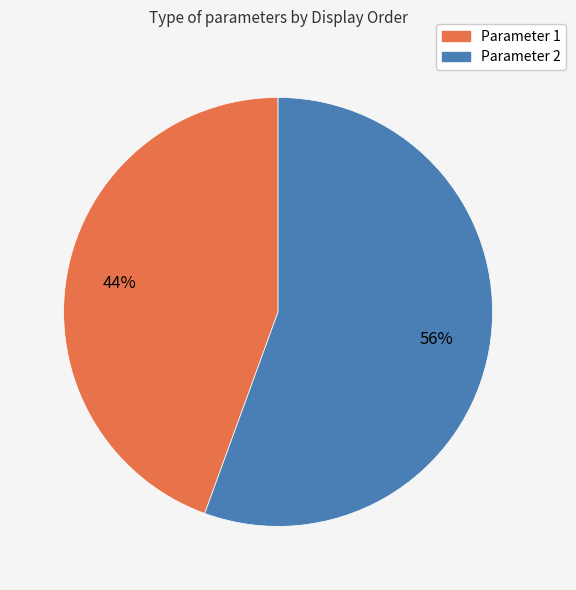

Is there any slice that represents more than half of the pie?

Yes